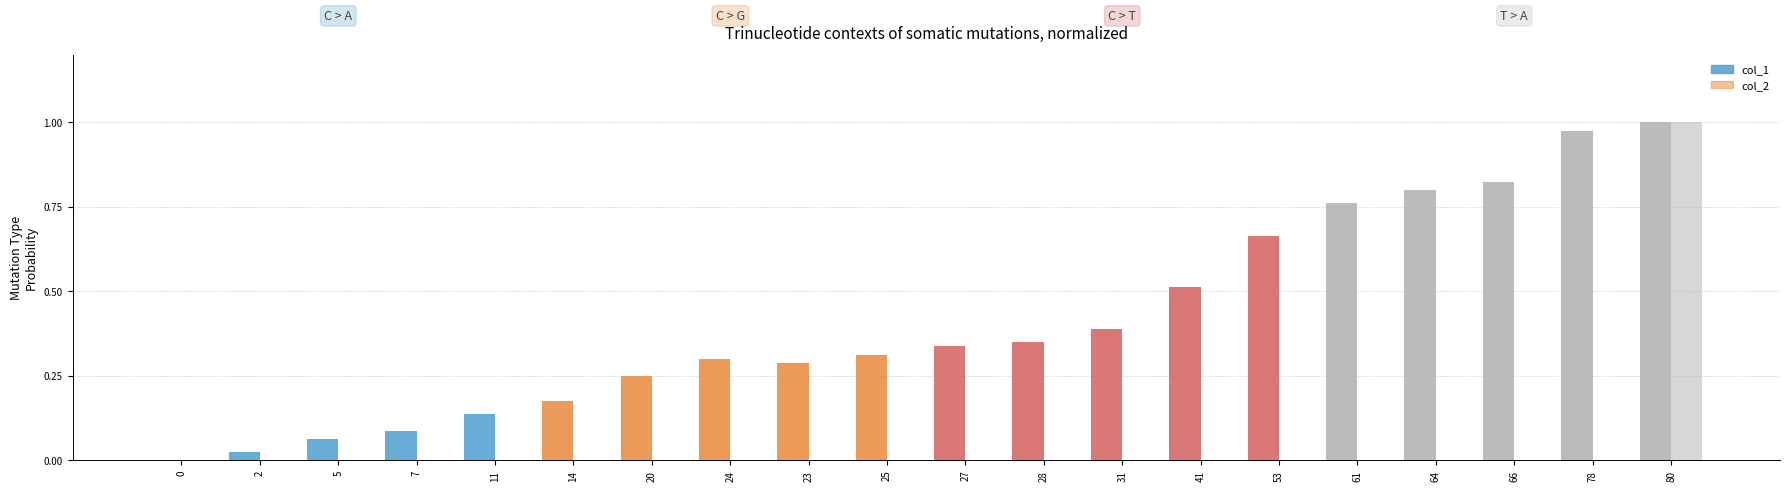

Which label corresponds to the largest value in the chart?

80